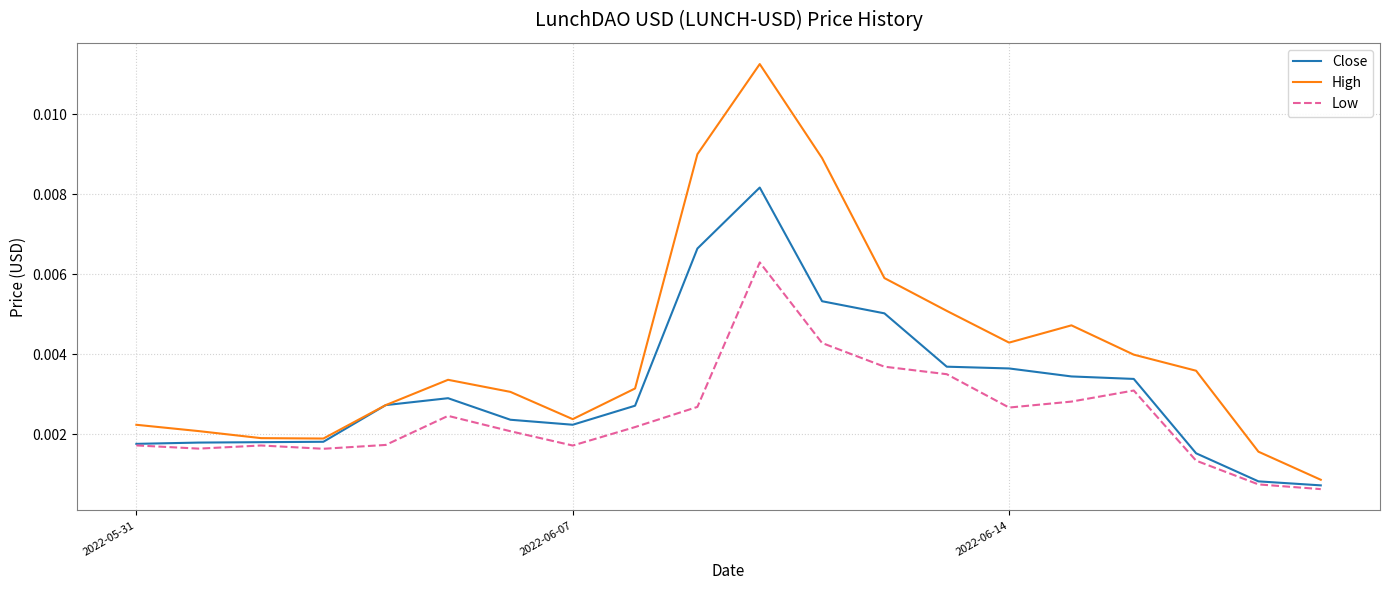

Rank the series by their average value, from lowest to highest.

Low, Close, High